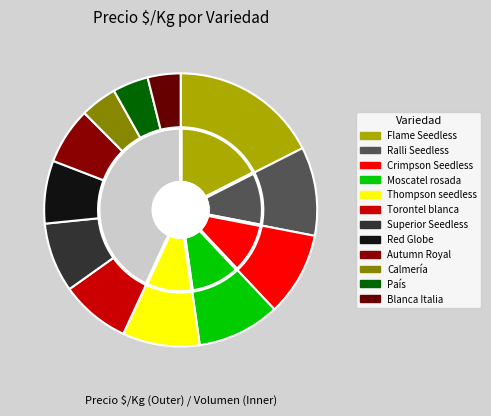

Count the number of slices in the pie.

12